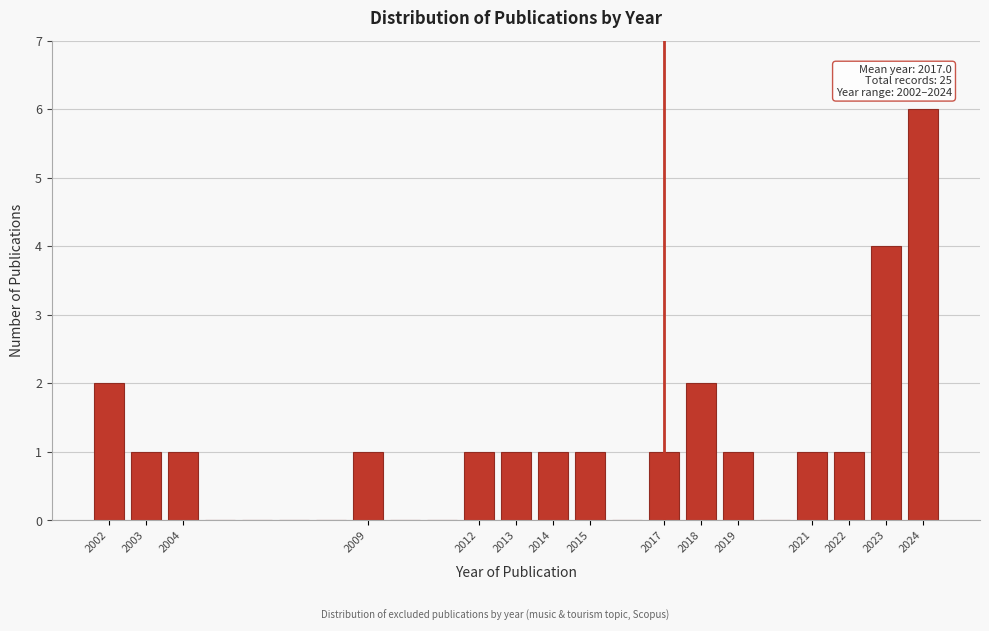

Which range on the x-axis has the tallest bar?

2023.5 to 2024.5